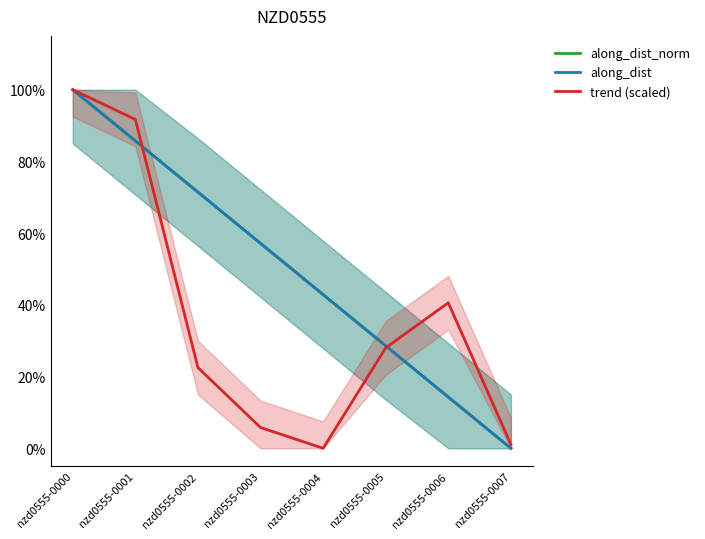

What is the total value across all series at nzd0555-0006?

0.7